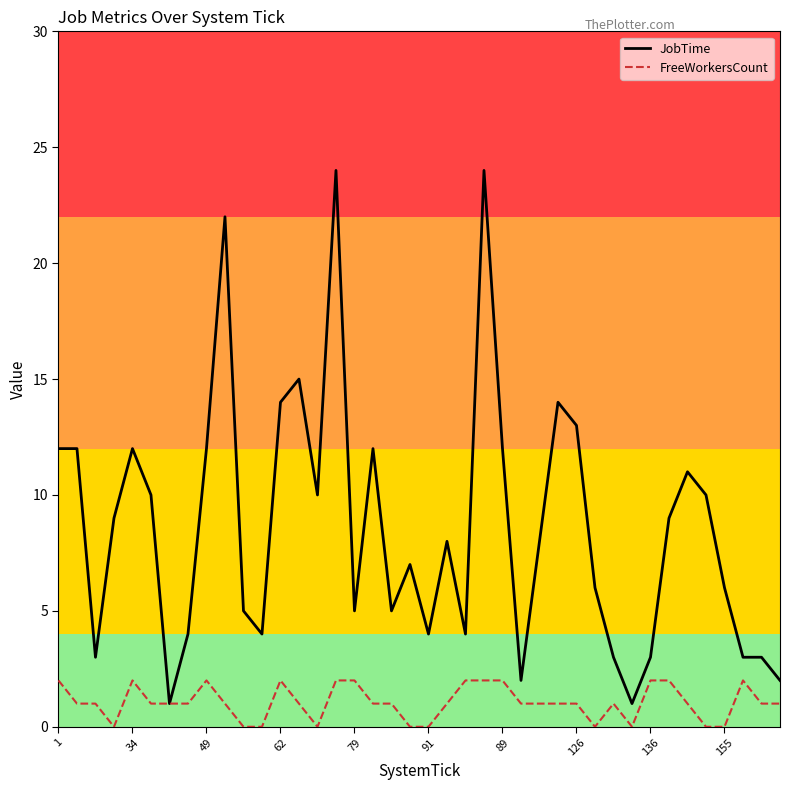

List the series in order of their overall mean, highest first.

JobTime, FreeWorkersCount